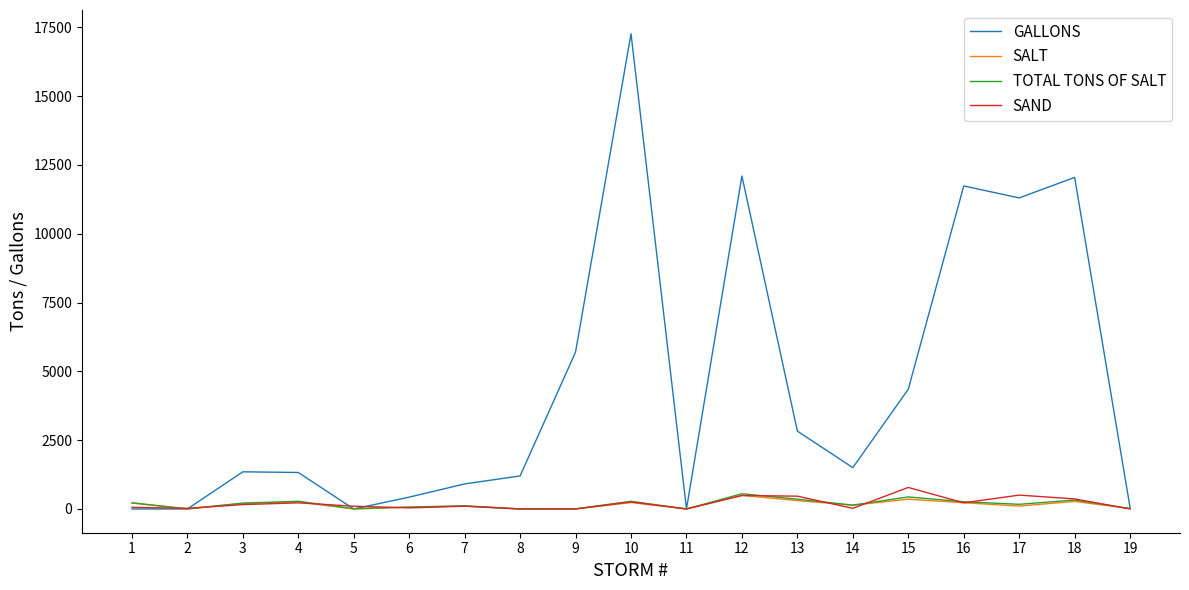

True or false: GALLONS and TOTAL TONS OF SALT cross at least once.

True